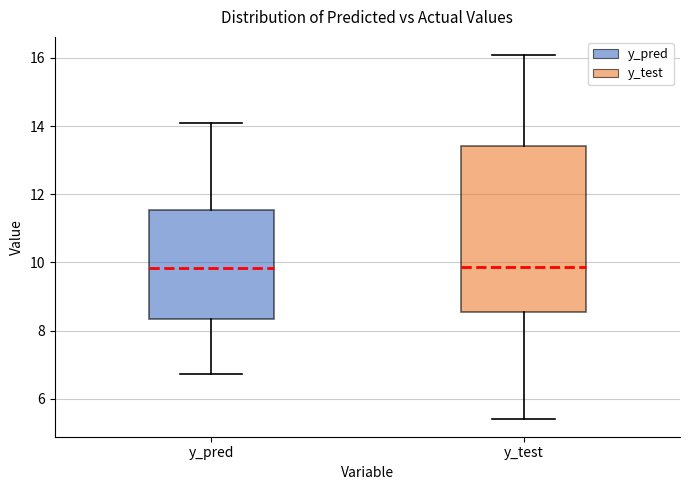

Reading left to right, read every box against the y-axis: the position of its median line, the range the box covers, and the ends of its whiskers. The values are not printed on the chart, so give them approximately, as read against the axis.

y_pred: median 9.8, box 8.4 to 11.6, whiskers 6.8 to 14.0
y_test: median 9.8, box 8.6 to 13.4, whiskers 5.4 to 16.0